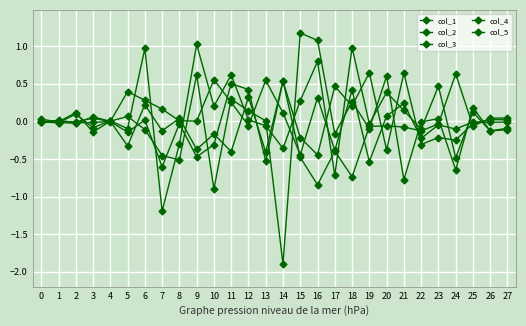

Does the chart have visible grid lines?

Yes